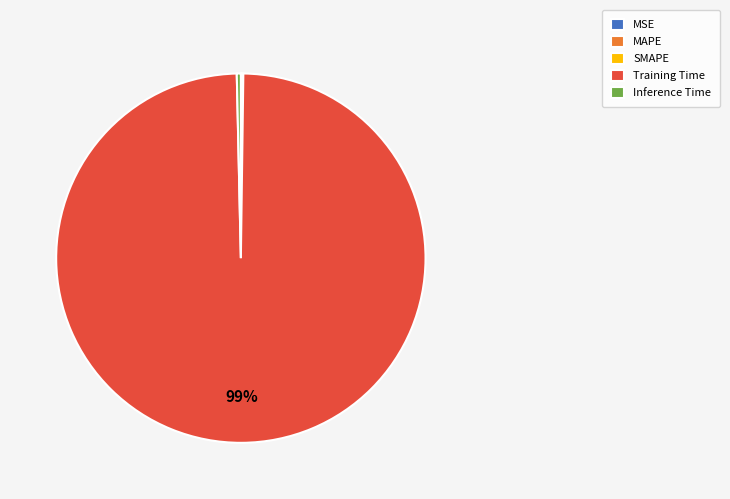

Which category has the biggest portion of the pie?

Training Time